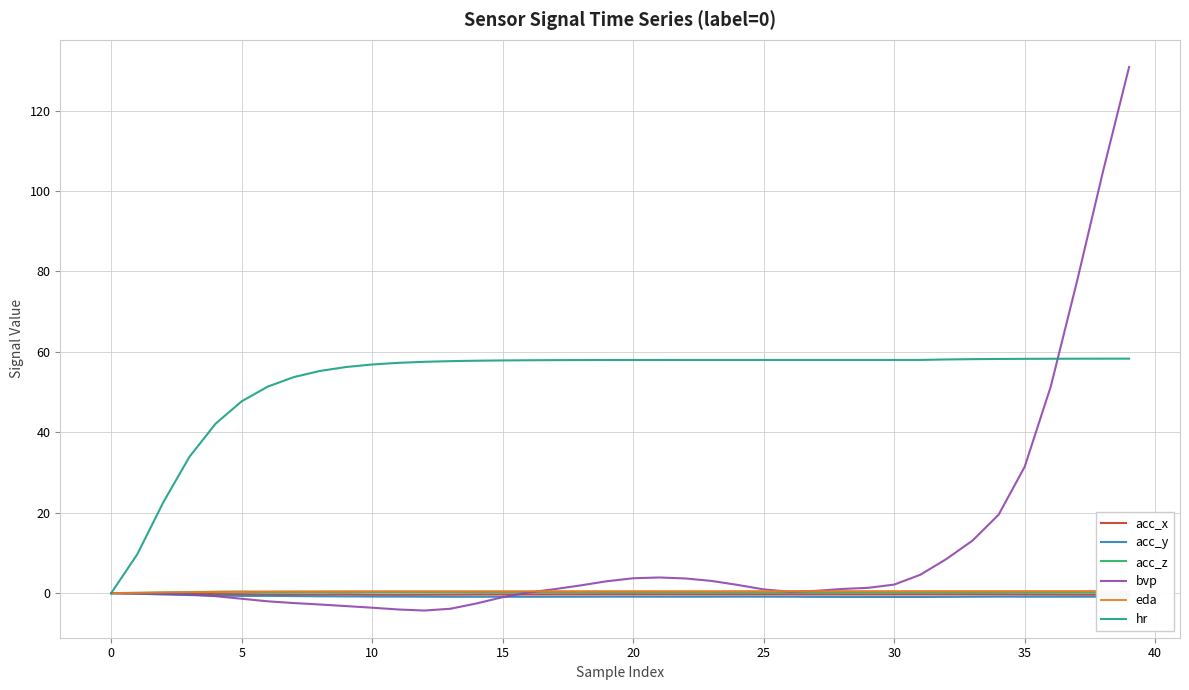

How many values in the acc_x series are below 0?

39